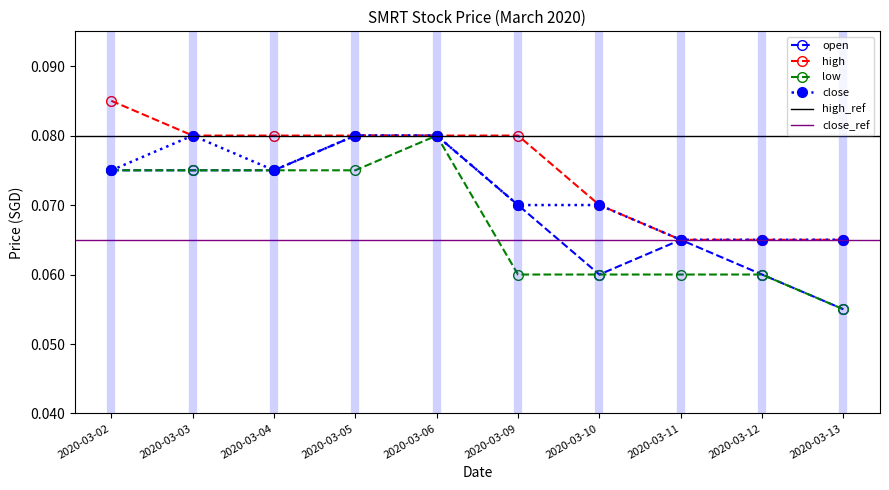

Which category has the highest value in the low series?

2020-03-06